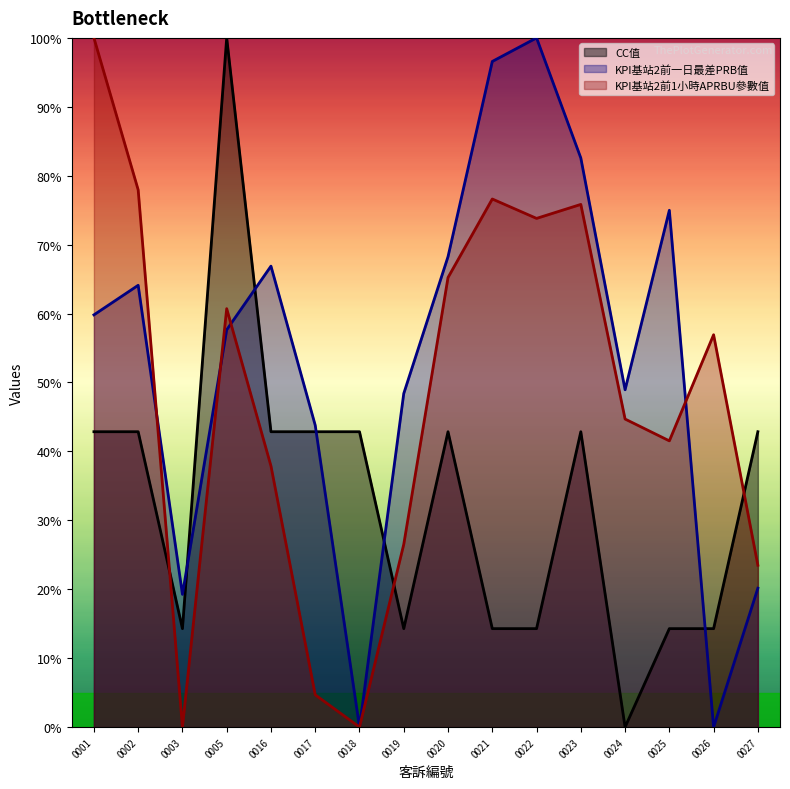

Does the chart display data point markers on the line(s)?

No